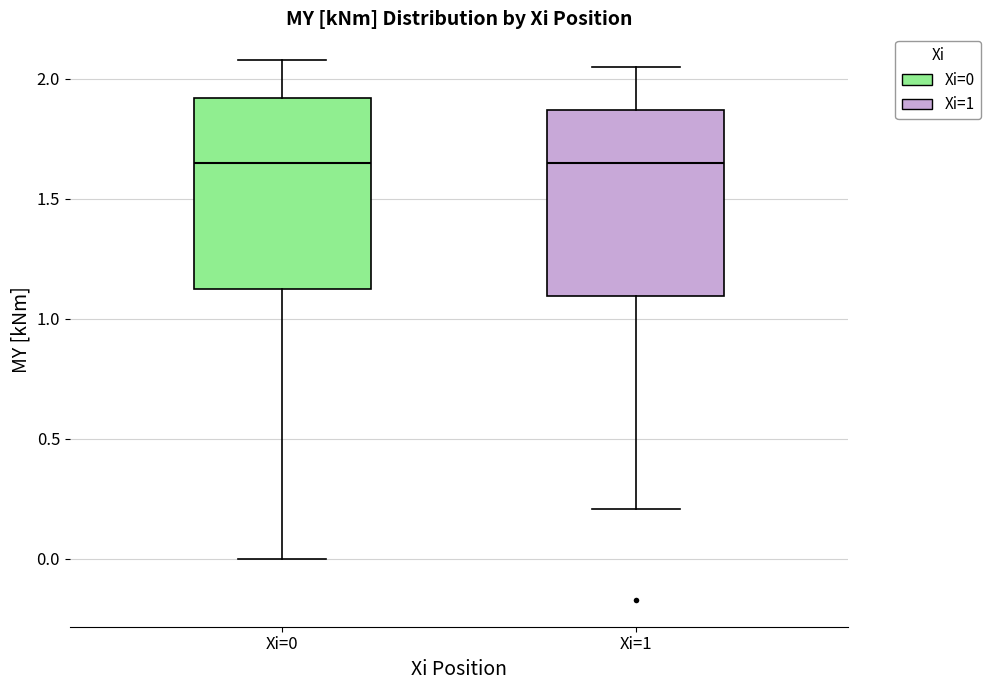

Reading left to right, read every box against the y-axis: the position of its median line, the range the box covers, and the ends of its whiskers. The values are not printed on the chart, so give them approximately, as read against the axis.

Xi=0: median 1.65, box 1.10 to 1.90, whiskers 0.00 to 2.10
Xi=1: median 1.65, box 1.10 to 1.85, whiskers 0.20 to 2.05